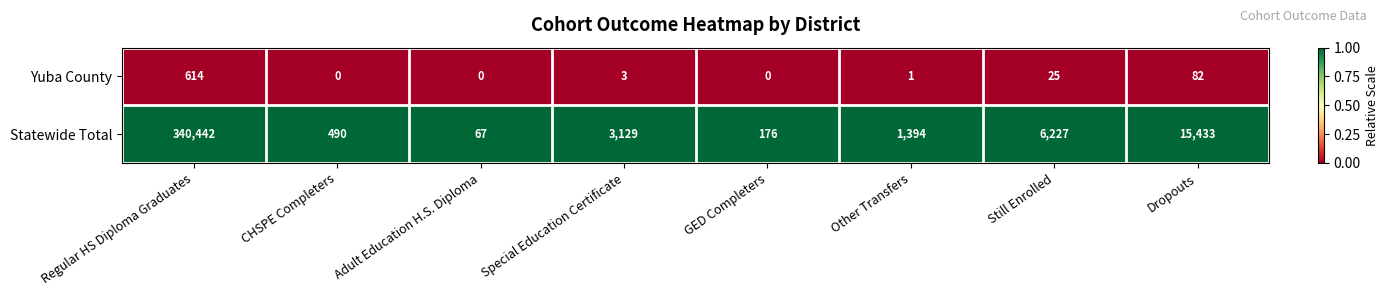

Rank the series by their average value, from highest to lowest.

Statewide Total, Yuba County